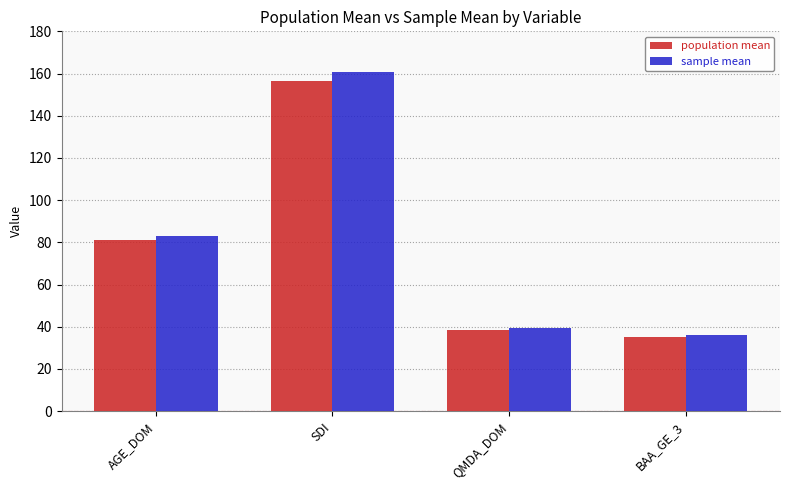

How many data points in sample mean are less than 82?

2